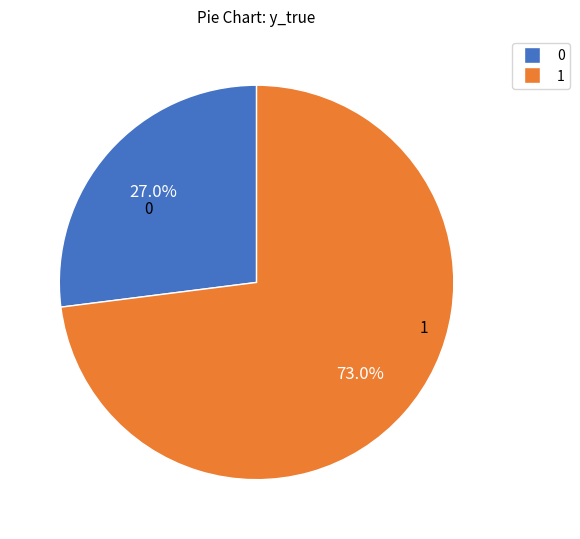

Count the number of slices in the pie.

2